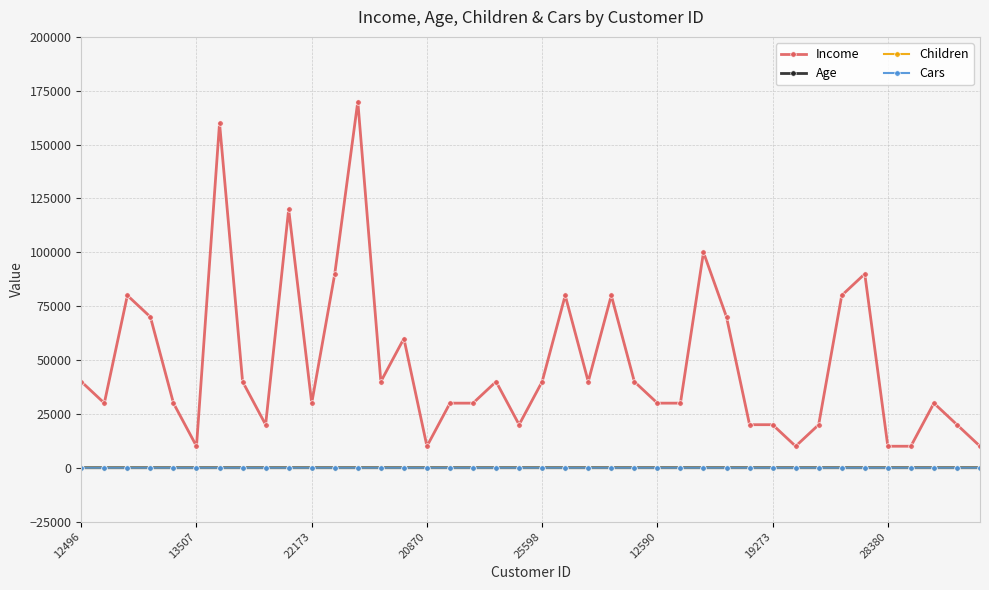

How many lines are shown in the chart?

4